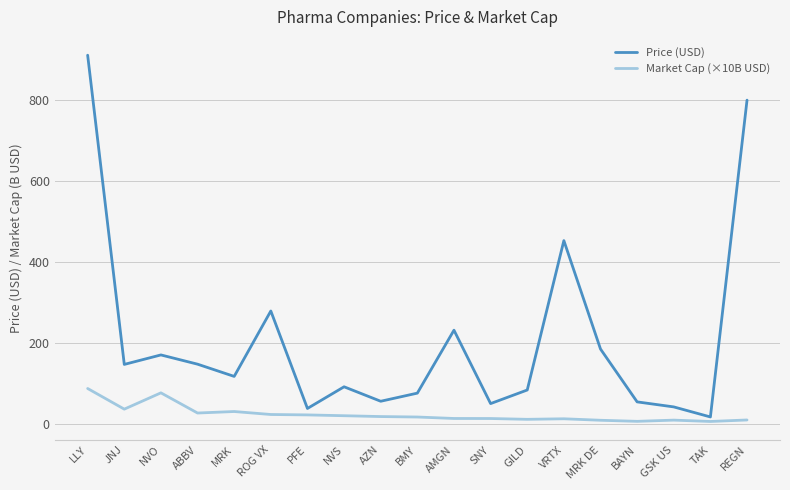

Which series changed the most between SNY and TAK?

Price (USD)